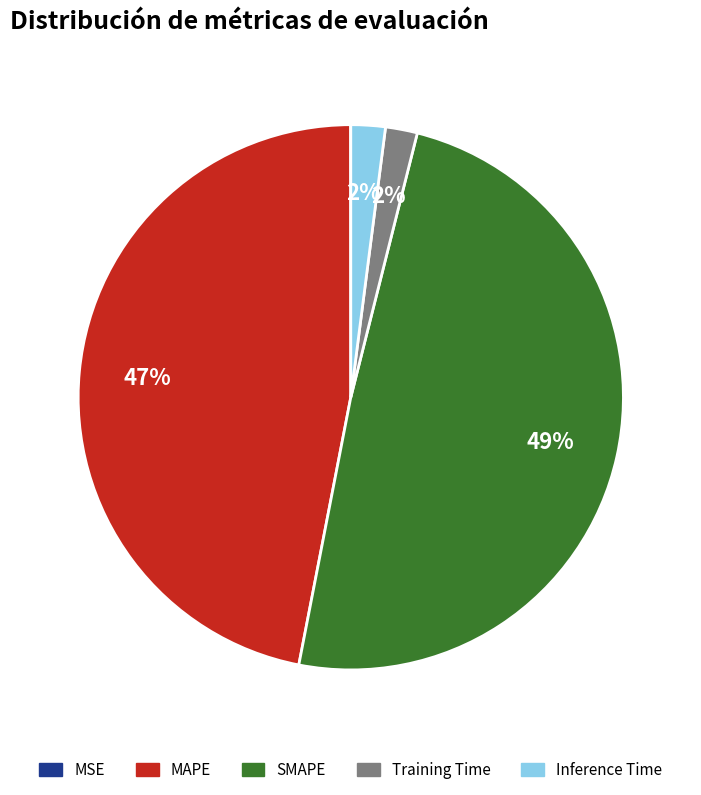

To the nearest percent, what percentage of the pie is Inference Time?

2%